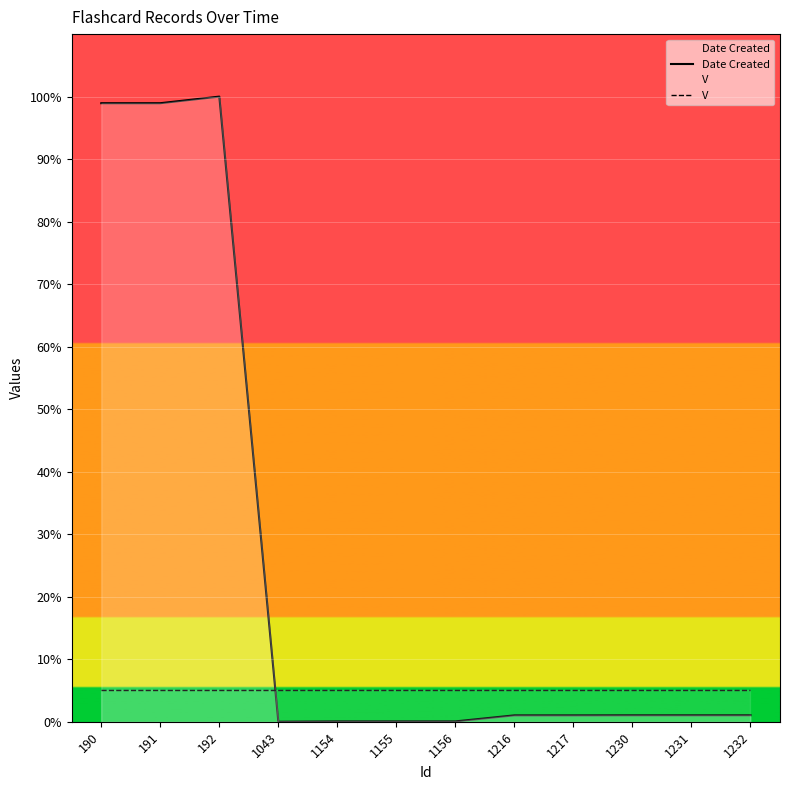

Rank the series at 190 from lowest to highest value.

V, Date Created